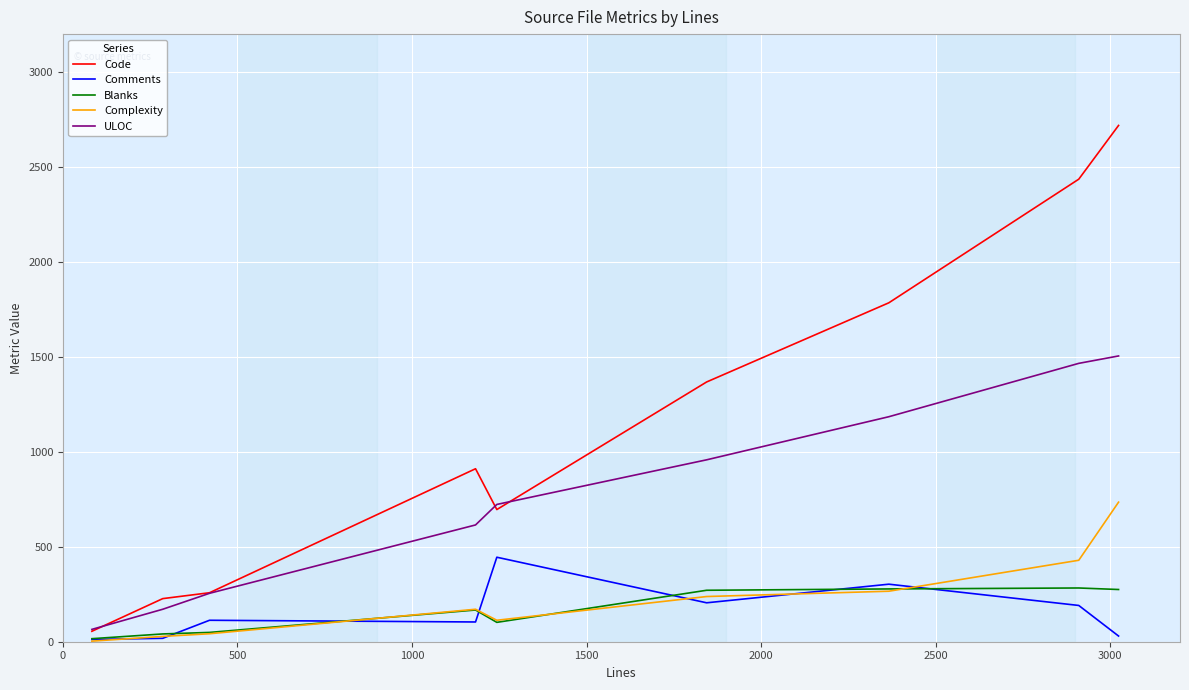

What is the maximum value shown in the chart?

2719